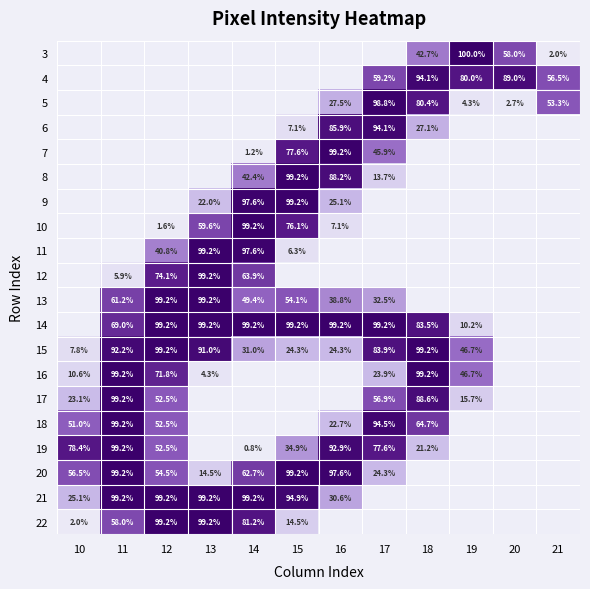

Is it true that 15 equals 34.7 at 18?

False